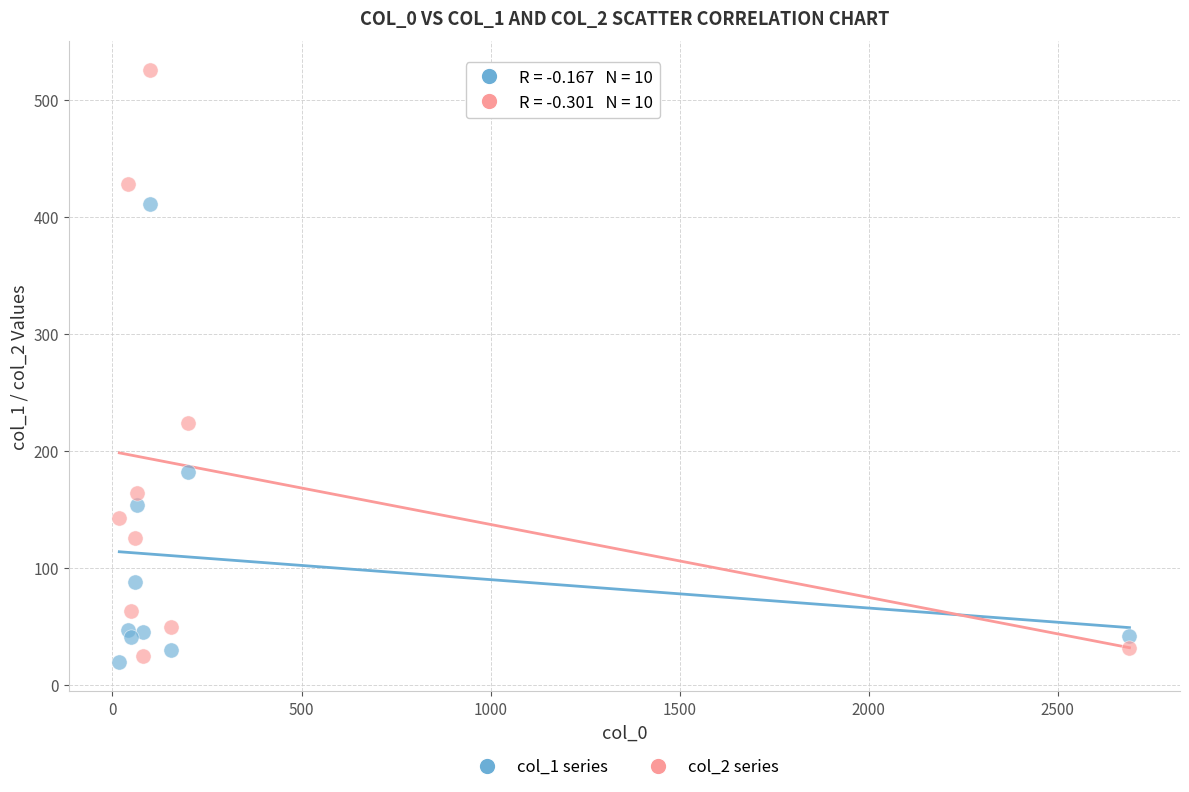

What are all the series names shown in the legend?

col_1 series, col_2 series